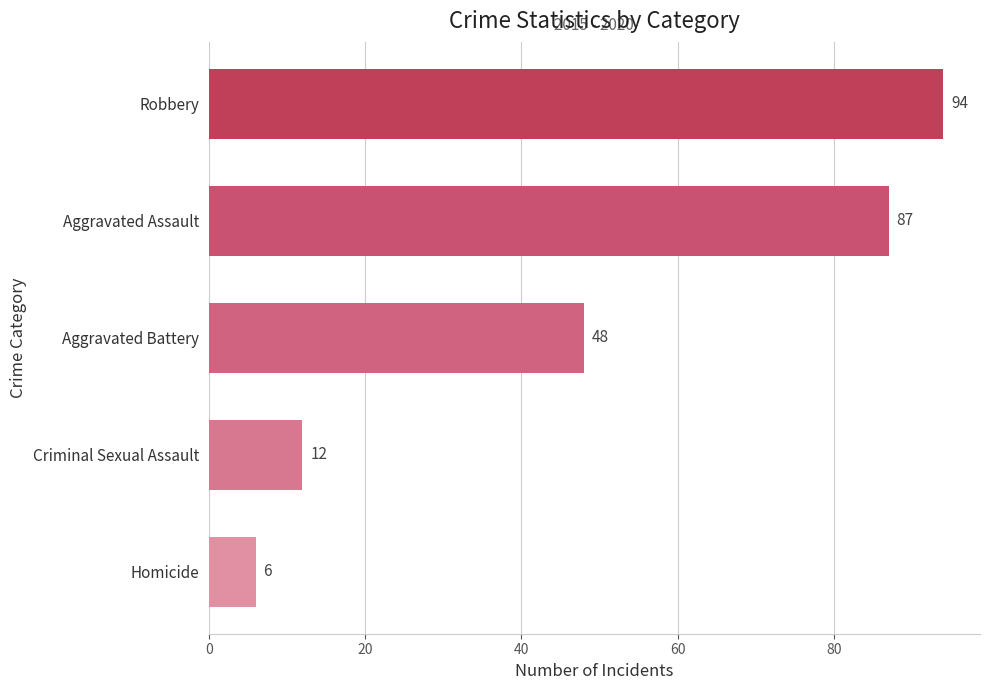

What is the sum of the values at Homicide and Criminal Sexual Assault?

18